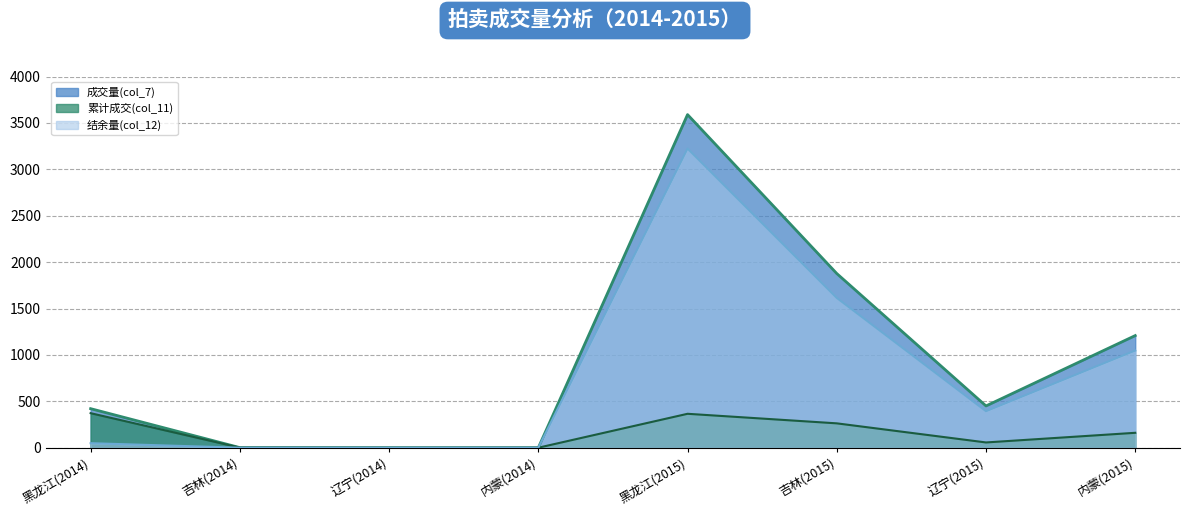

At which label does 结余量(col_12) first exceed 393?

黑龙江(2015)